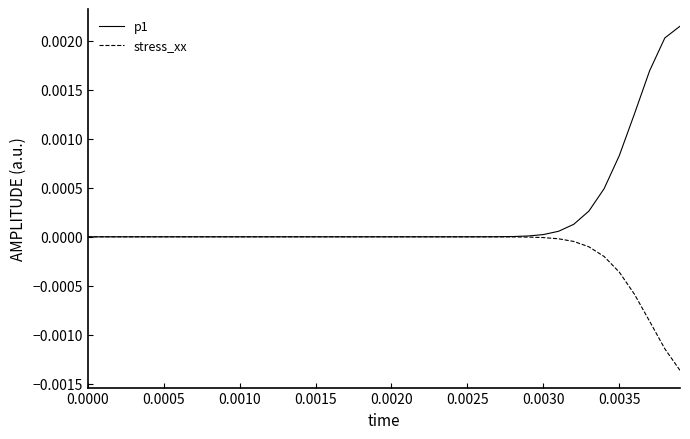

Which series has the widest spread of values?

p1